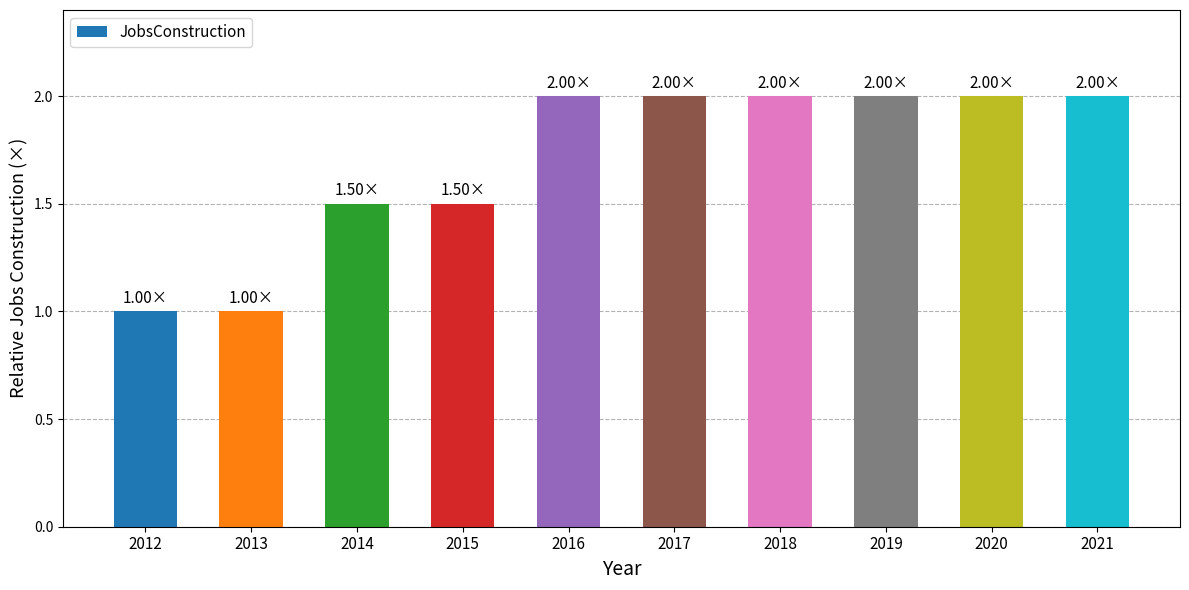

Reading left to right, extract all data points from this chart.

1.0	1.0	1.5	1.5	2.0	2.0	2.0	2.0	2.0	2.0